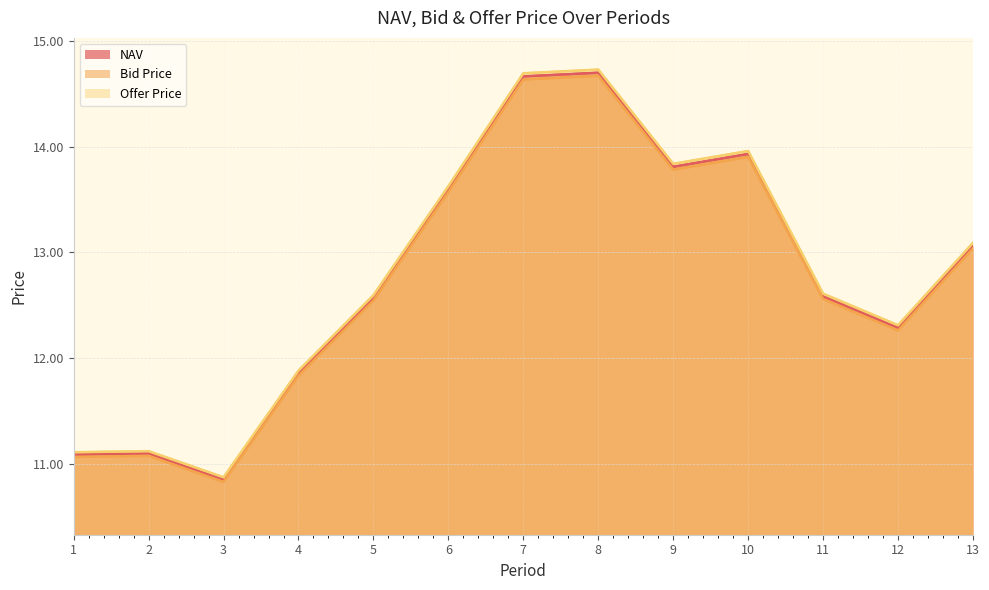

At which category is the sum across all series the highest?

8